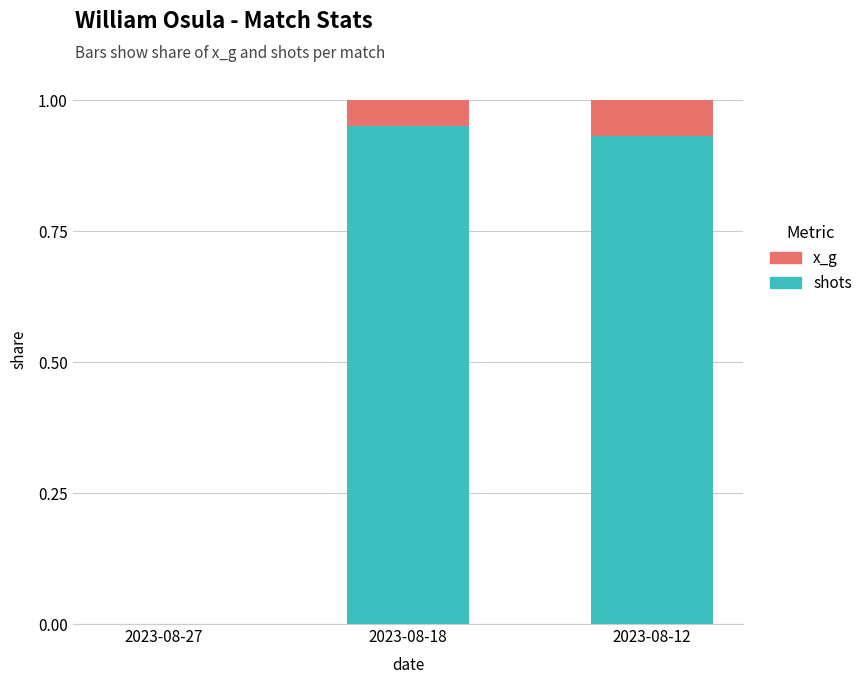

The shots series shows -0.5 at 2023-08-27. True or false?

False